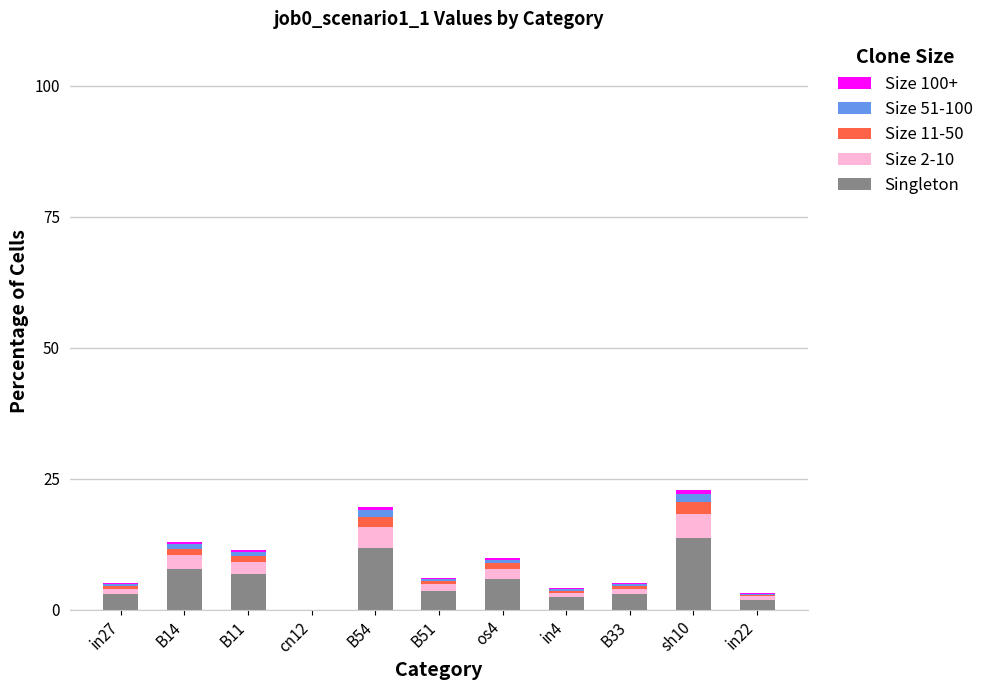

What is the maximum value for Singleton?

13.7